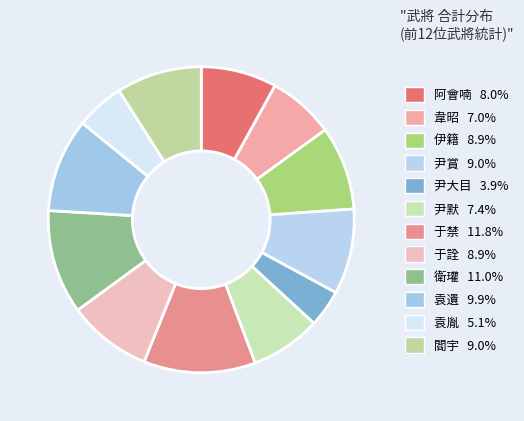

To the nearest percent, what portion does 伊籍 represent?

9%